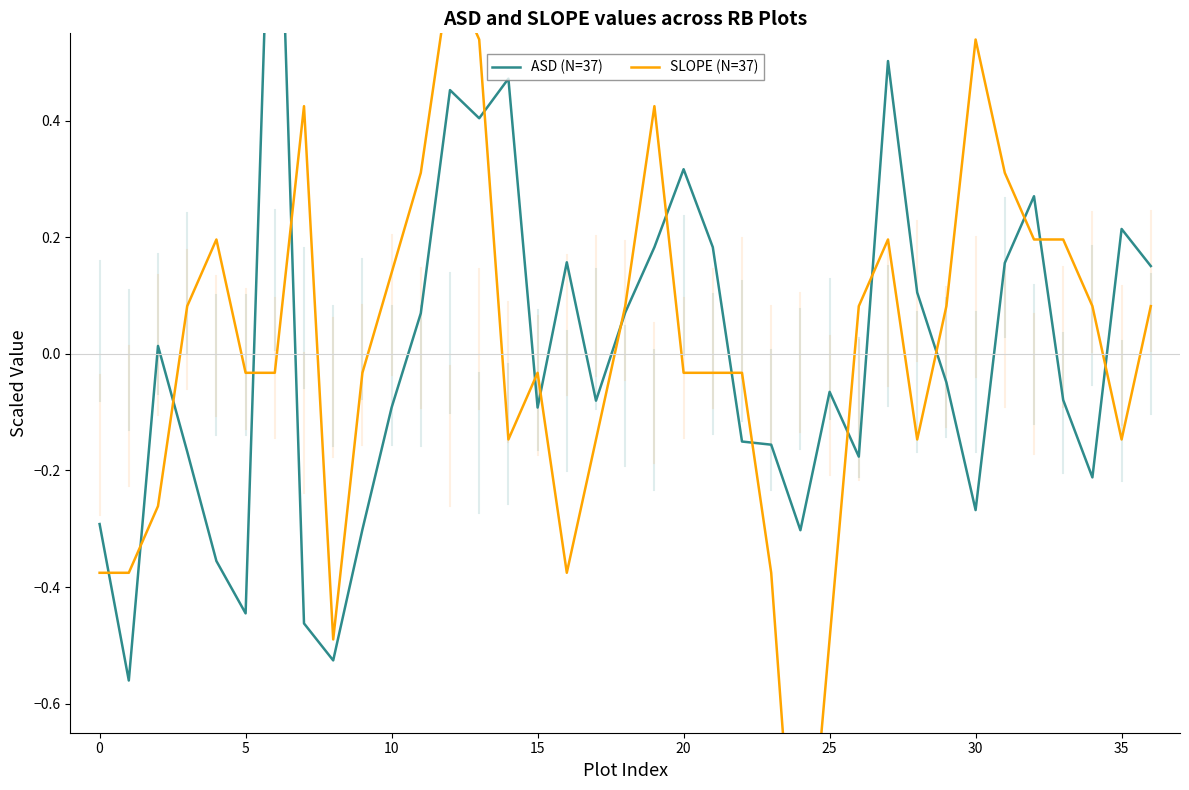

Which series has the largest total across all categories?

ASD (N=37)